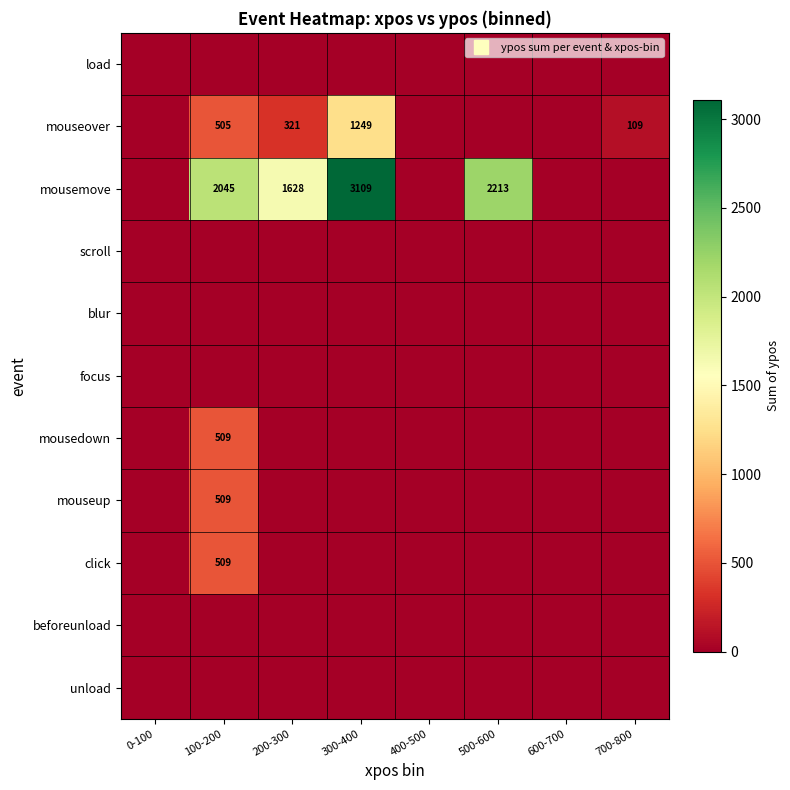

Which category has the highest value in the unload series?

0-100